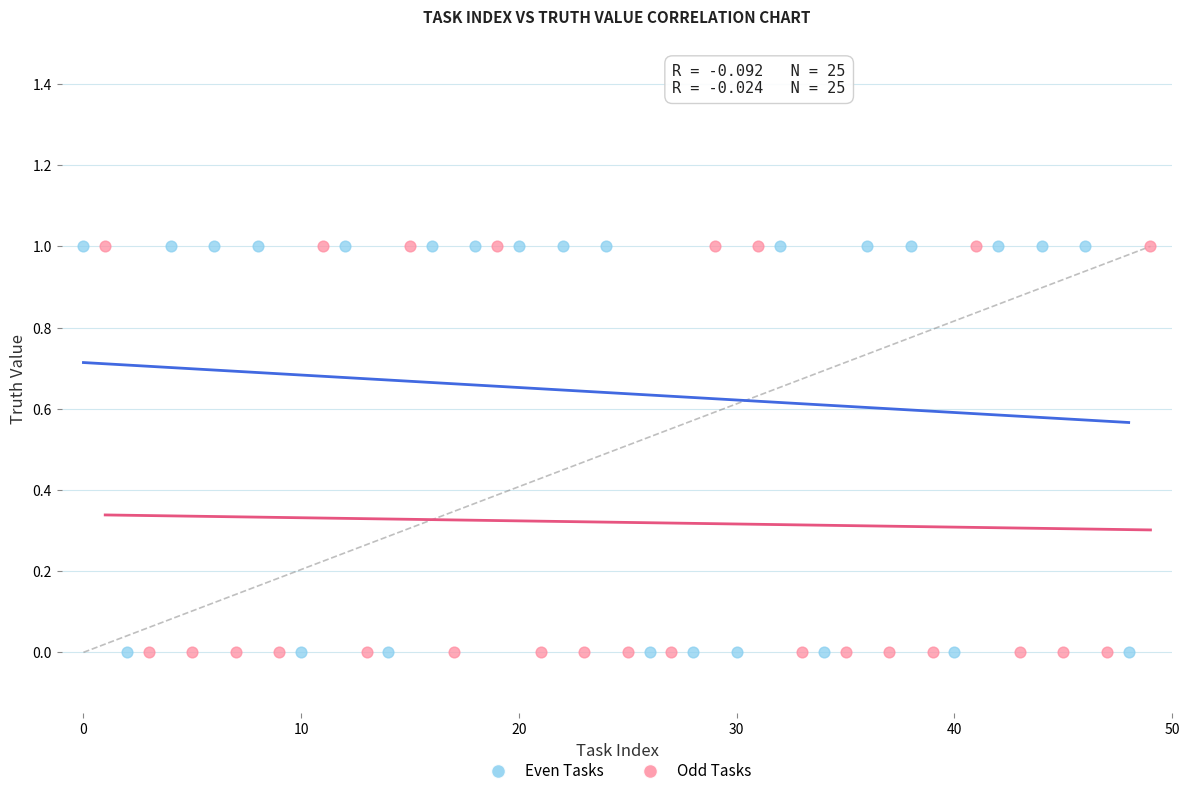

What are all the series names shown in the legend?

Even Tasks, Odd Tasks